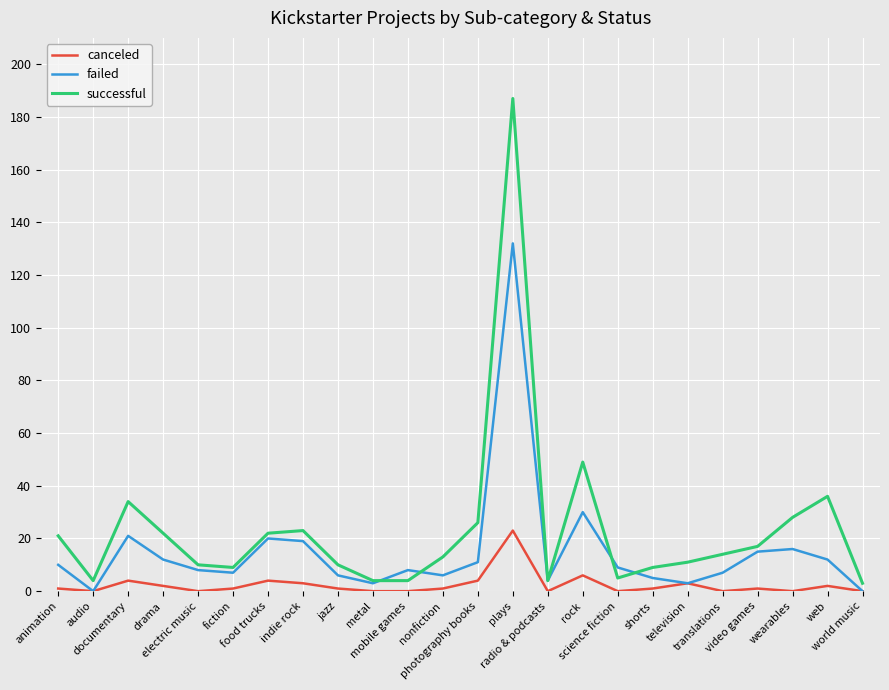

Is the value of canceled at electric music greater than the value of successful at jazz?

No